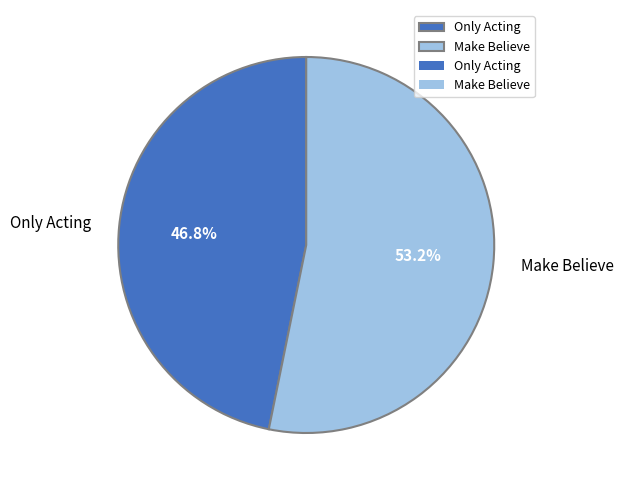

True or false: Only Acting accounts for 55% of the total.

False